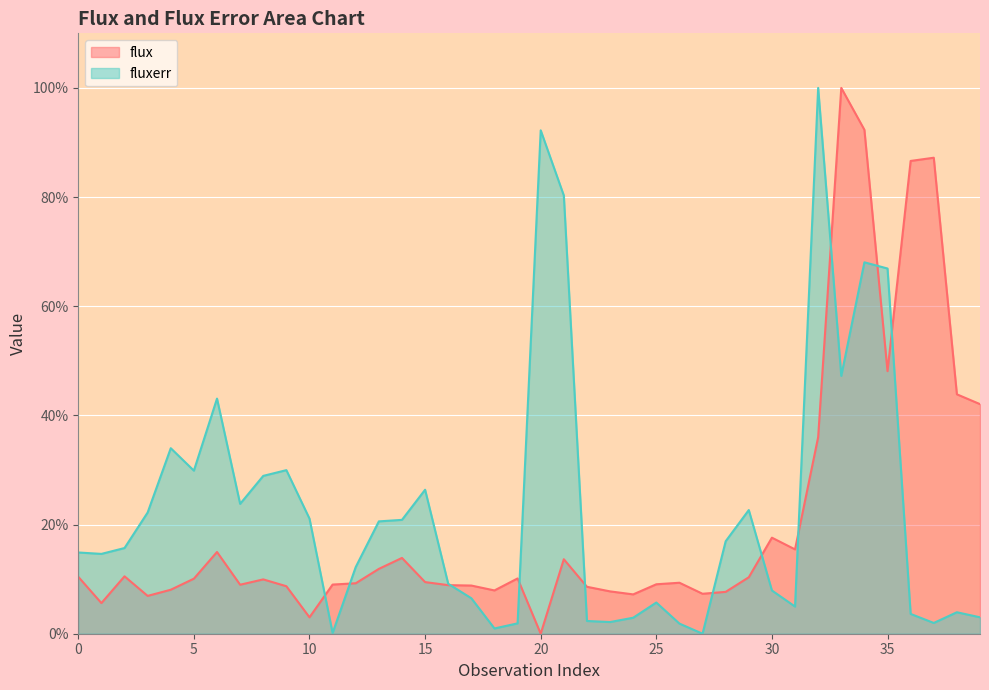

Reading left to right, what are all the values shown in this chart?

flux: 0=10.4	1=5.6	2=10.5	3=6.9	4=8.1	5=10.1	6=15.0	7=9.0	8=10.0	9=8.7	10=3.0	11=9.0	12=9.2	13=11.9	14=13.9	15=9.5	16=8.9	17=8.8	18=7.9	19=10.1	20=0.0	21=13.7	22=8.6	23=7.8	24=7.2	25=9.1	26=9.3	27=7.3	28=7.7	29=10.3	30=17.6	31=15.5	32=36.0	33=100.0	34=92.3	35=48.1	36=86.6	37=87.2	38=43.9	39=42.1
fluxerr: 0=14.9	1=14.6	2=15.7	3=22.2	4=34.0	5=29.9	6=43.1	7=23.8	8=28.9	9=30.0	10=21.1	11=0.1	12=12.2	13=20.6	14=20.9	15=26.4	16=9.1	17=6.5	18=1.0	19=1.9	20=92.2	21=80.3	22=2.3	23=2.1	24=2.9	25=5.7	26=1.9	27=0.0	28=16.9	29=22.7	30=7.9	31=5.0	32=100.0	33=47.2	34=68.0	35=66.9	36=3.6	37=2.0	38=3.9	39=3.0